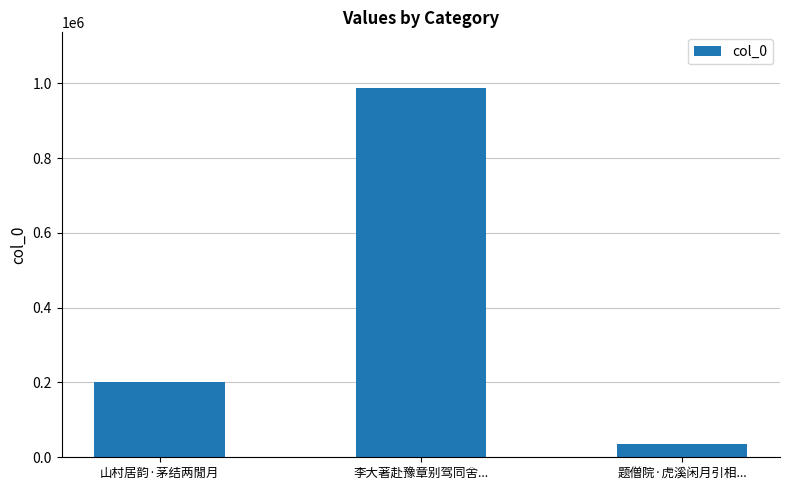

How many data points are less than 200482?

1